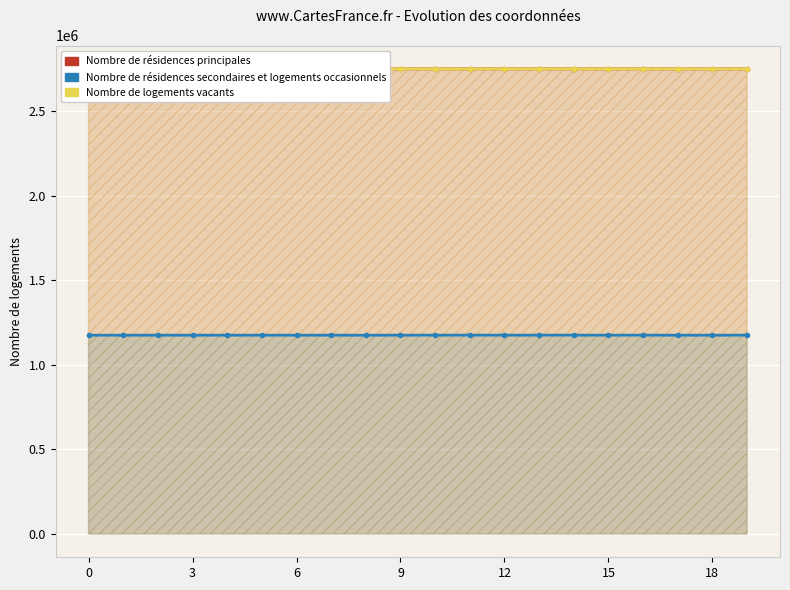

At which category is the sum across all series the highest?

3